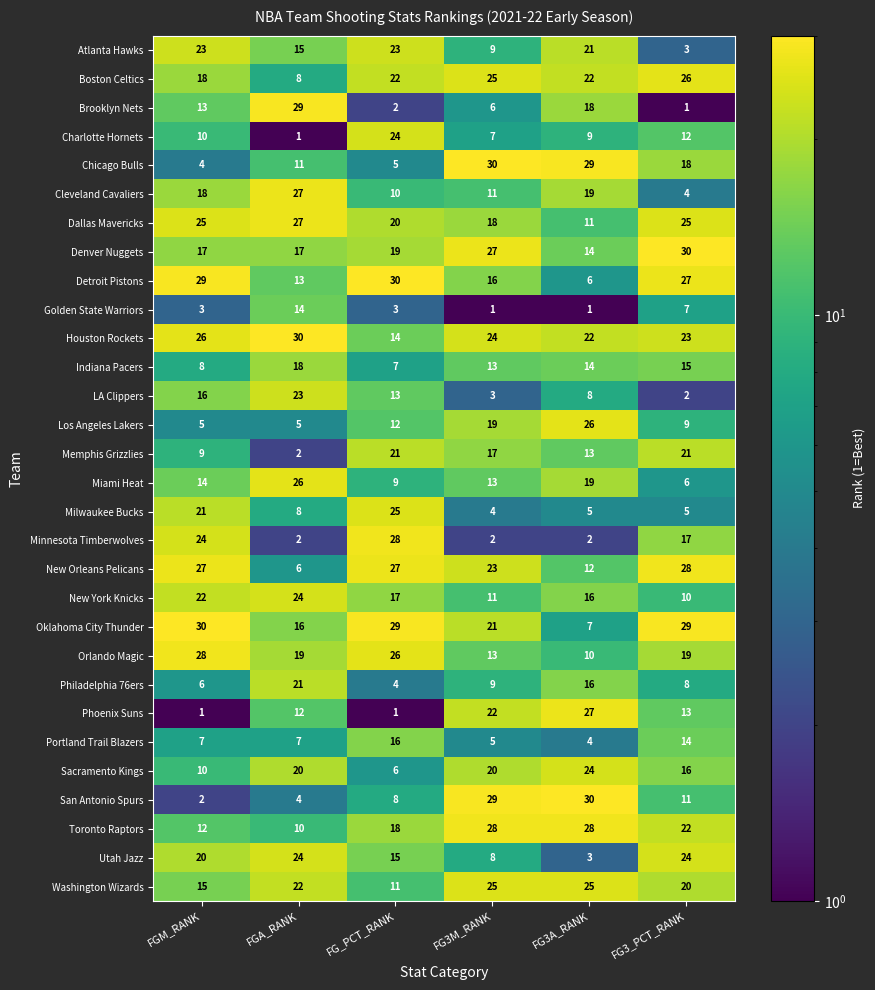

At which label is Brooklyn Nets closest to 15?

FGM_RANK